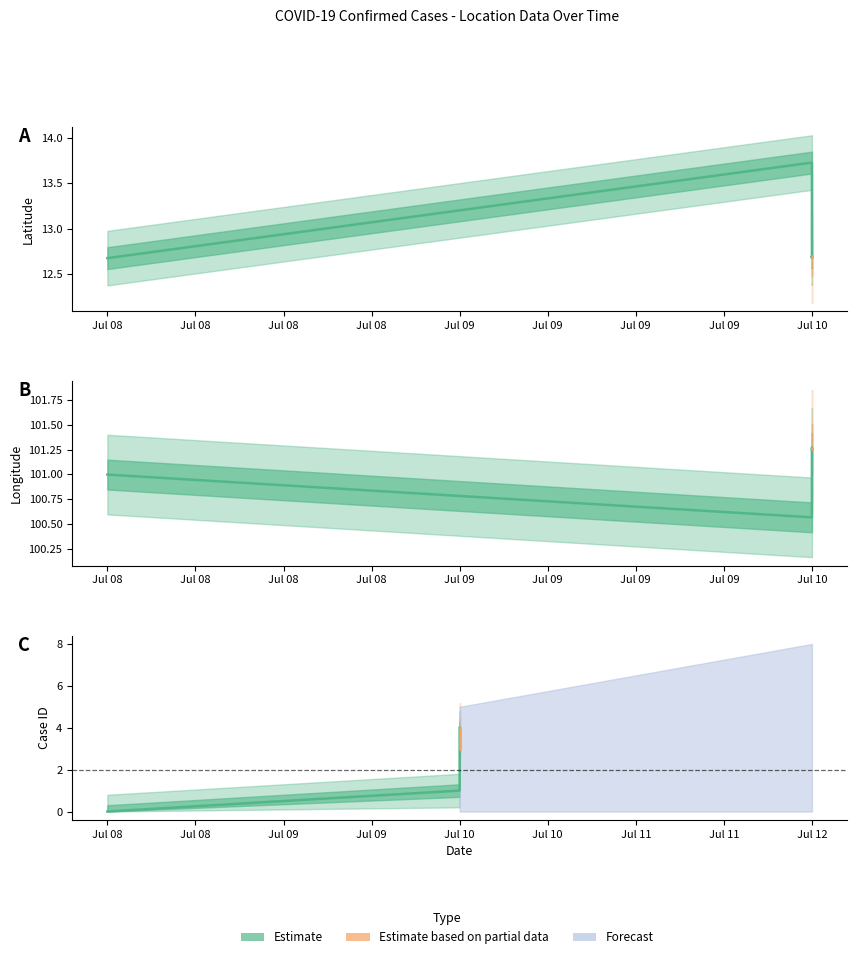

Reading right to left, list all the values displayed in this chart.

lat: 12.7	12.7	12.7	13.7	12.7
lng: 101.3	101.3	101.2	100.6	101.0
id: 4.0	3.0	2.0	1.0	0.0